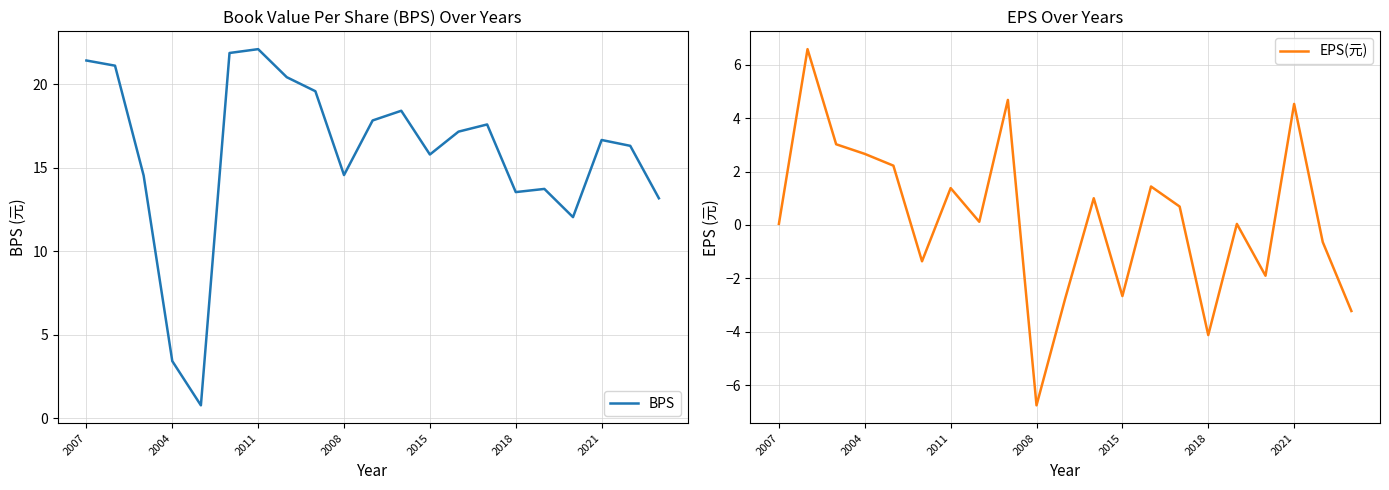

Rank the series by their maximum value, from highest to lowest.

BPS, EPS(元)